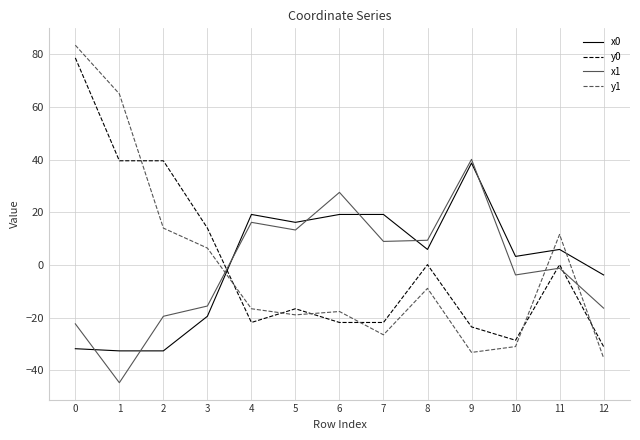

How many values in the y0 series are below -16?

7